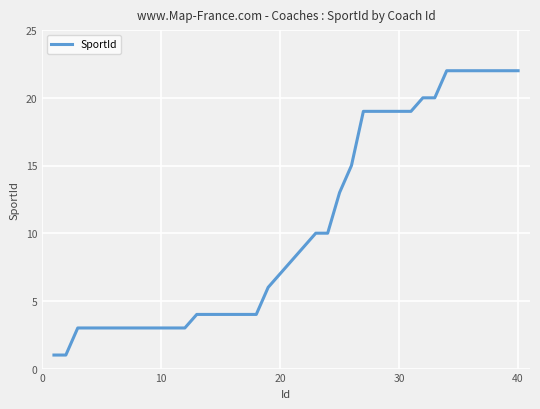

What is the difference between the maximum and minimum values?

21